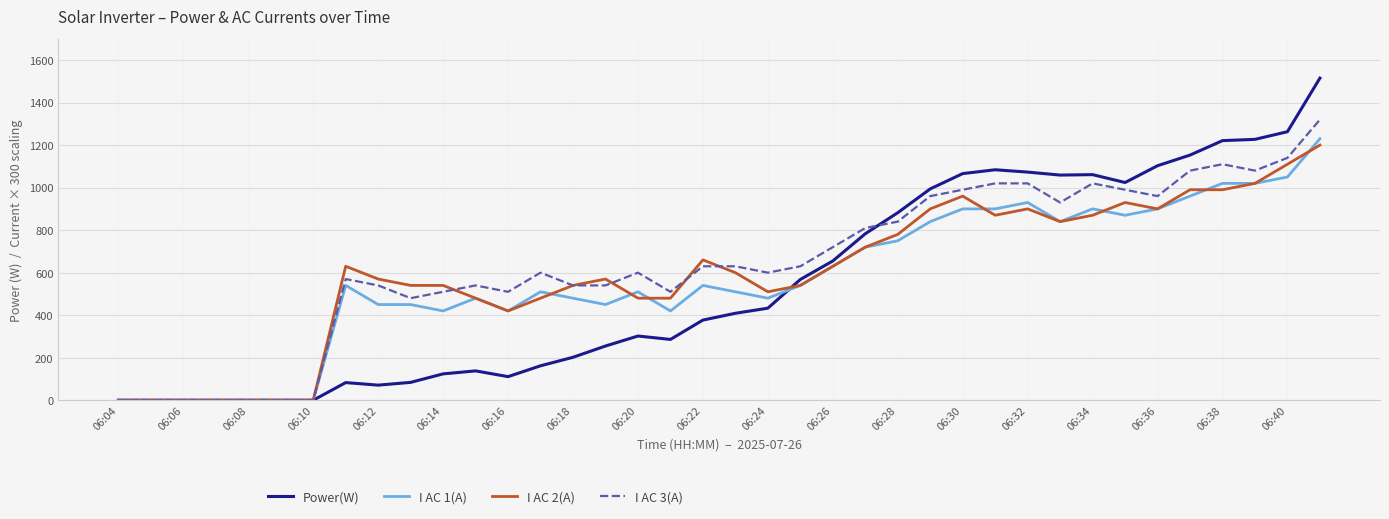

How many values in the I AC 3(A) series are below 630?

19